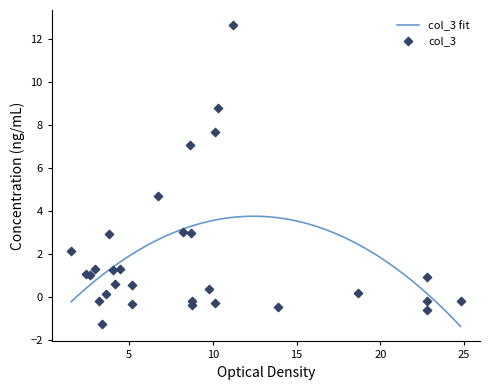

What is the maximum value for col_3 fit?

3.7